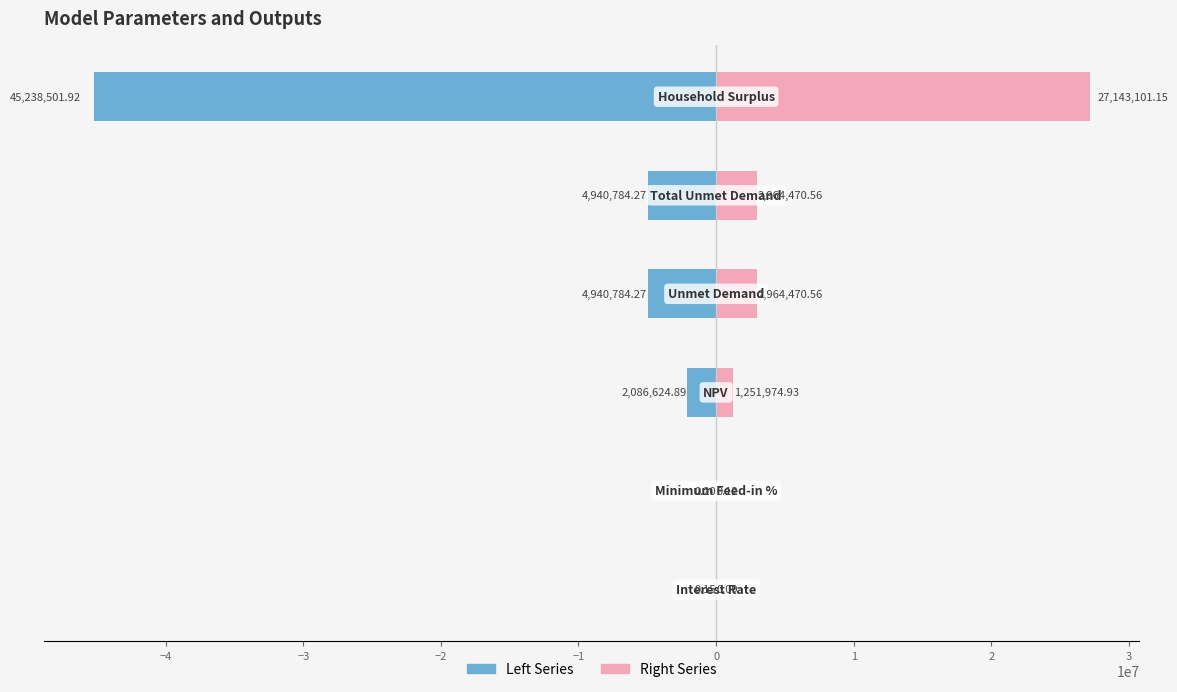

List the series in order of their peak value, lowest first.

Left Series, Right Series